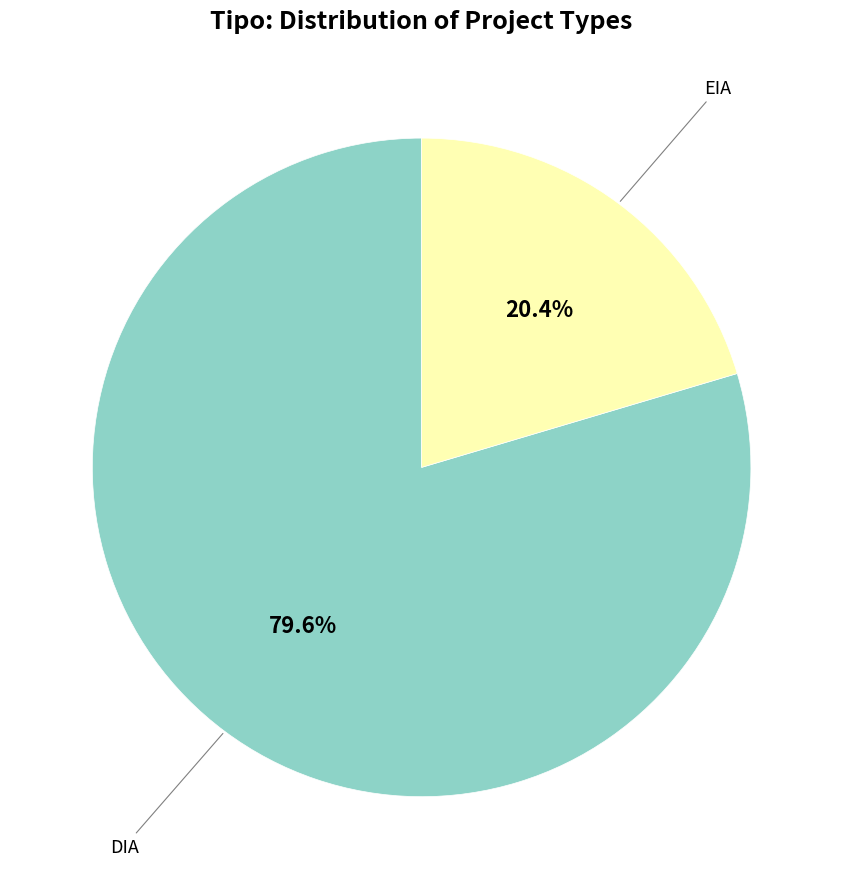

Which has a higher value, DIA or EIA?

DIA